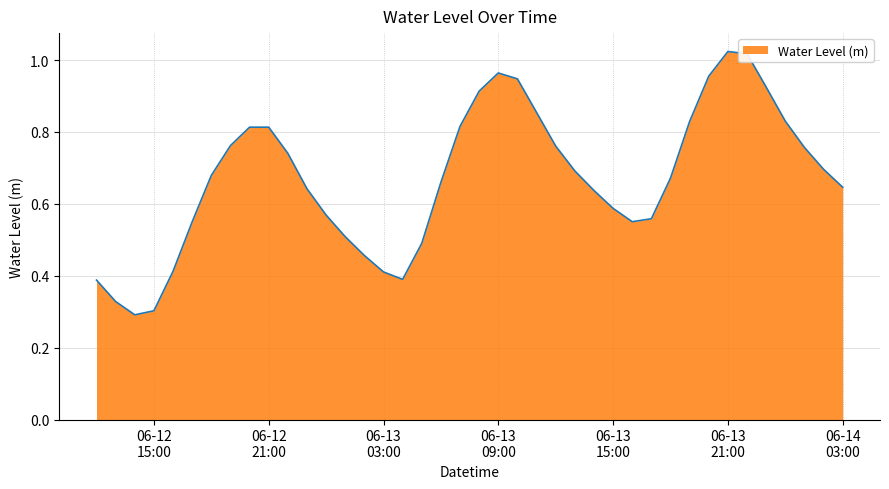

True or false: the data has more than 0 interior local peaks.

True